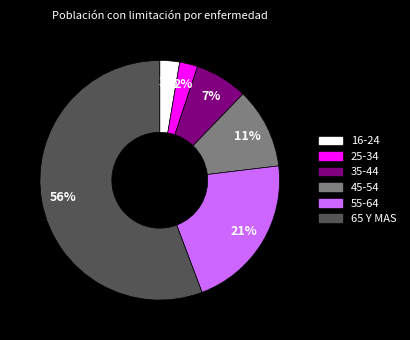

To the nearest percent, what percentage of the pie is 25-34?

2%